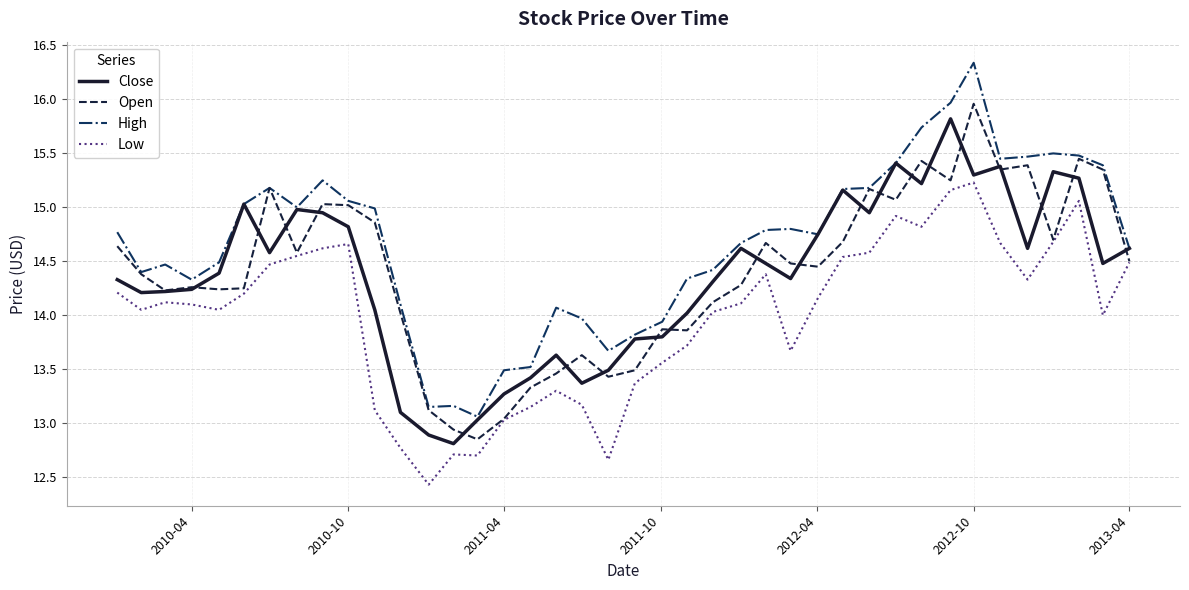

What is the maximum value shown in the chart?

16.3